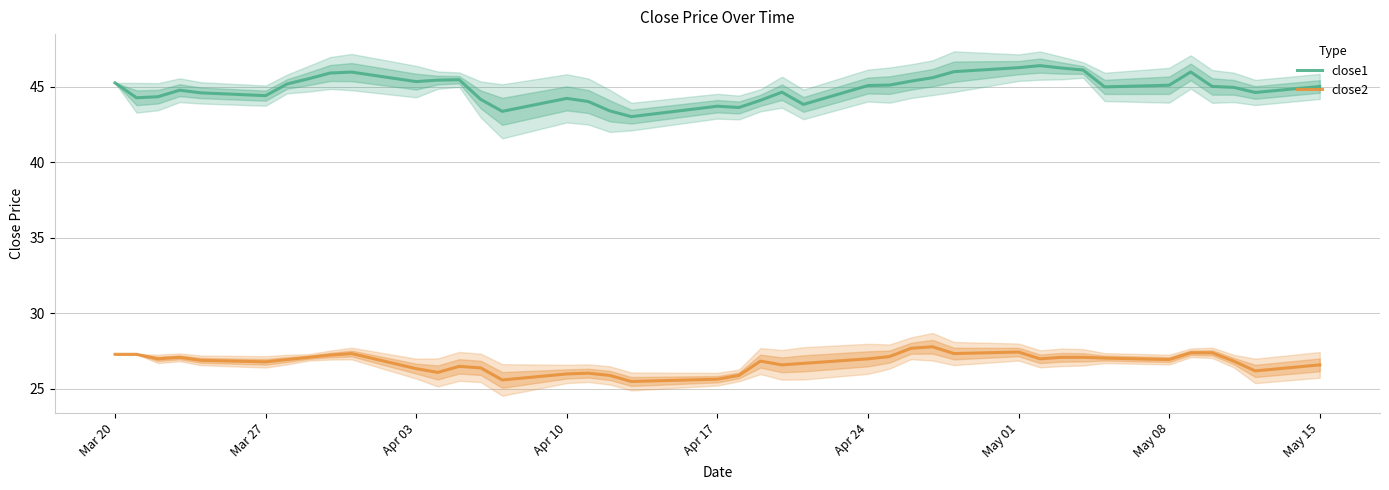

How many values in the close1 series exceed 45?

21